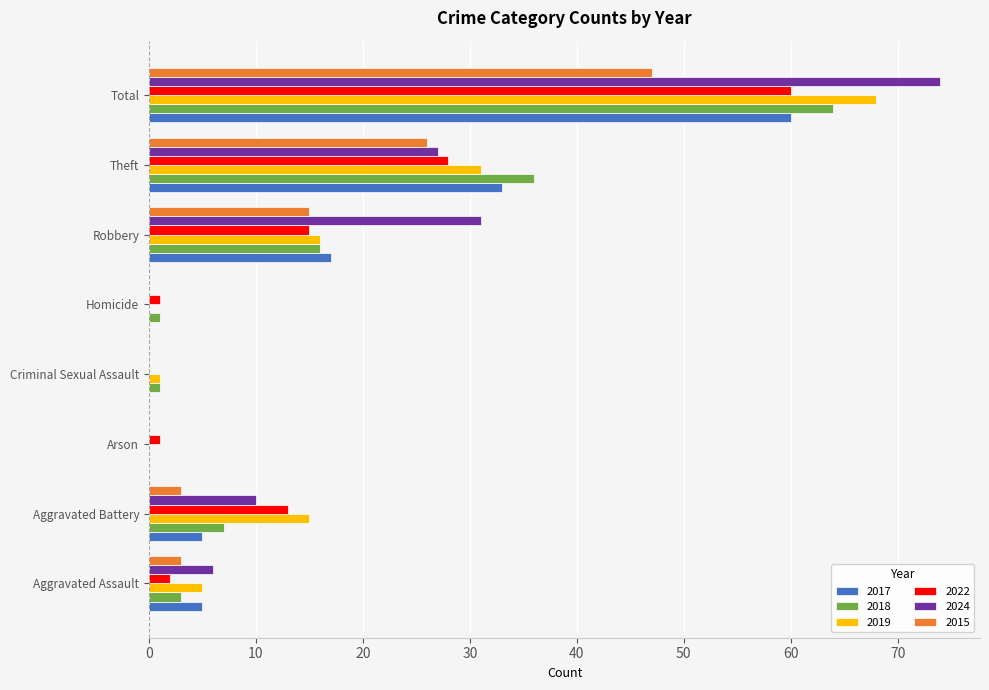

Which label corresponds to the largest value in the chart?

Total